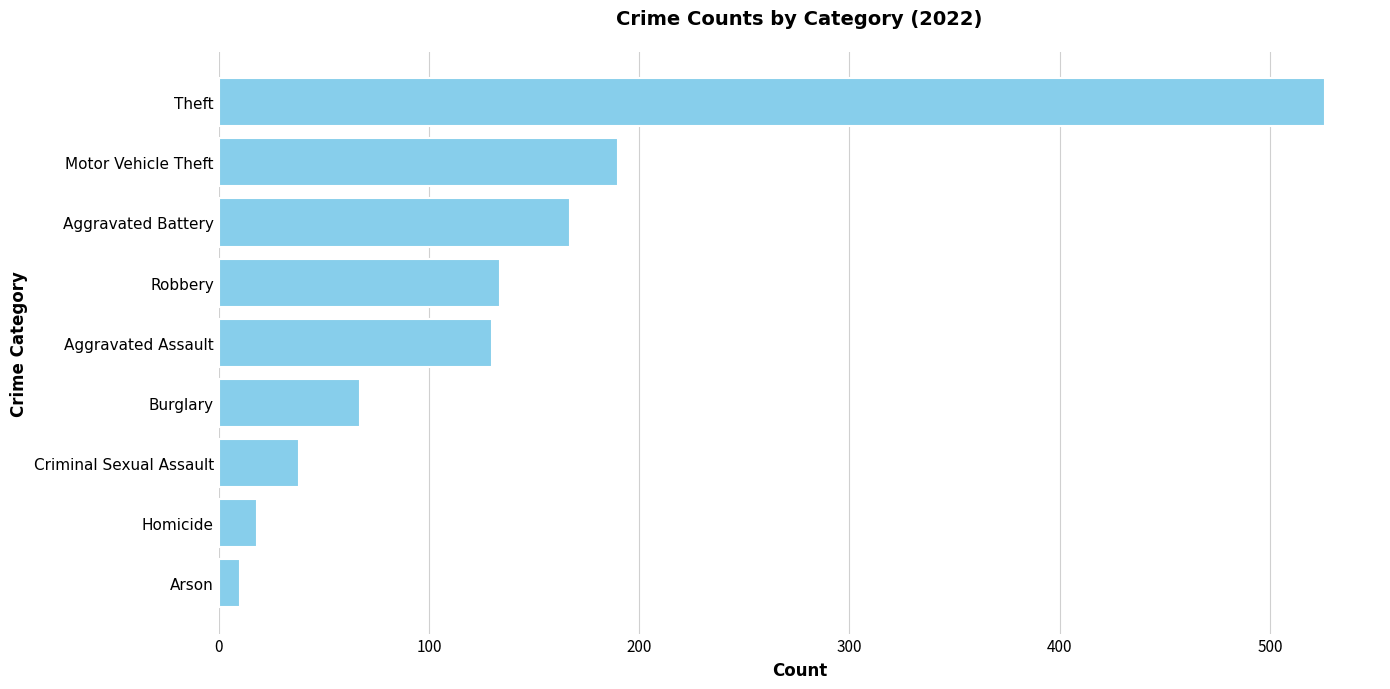

Approximately how many times larger is the value at Robbery compared to Criminal Sexual Assault?

3.5